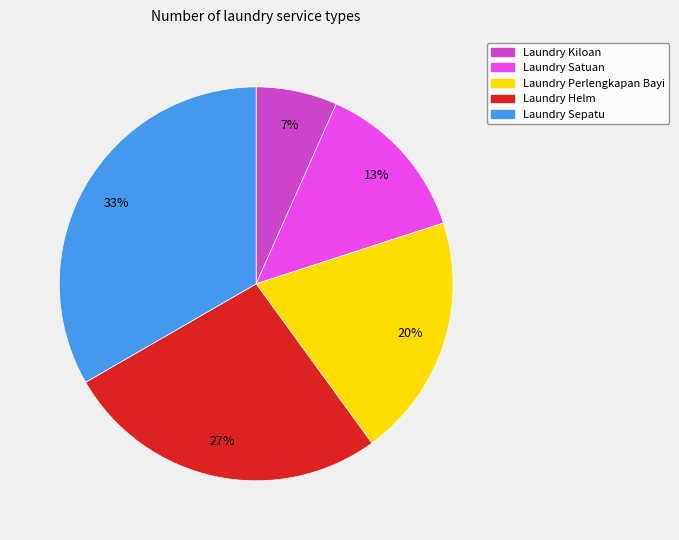

Is it true that Laundry Satuan is 4% of the pie?

False